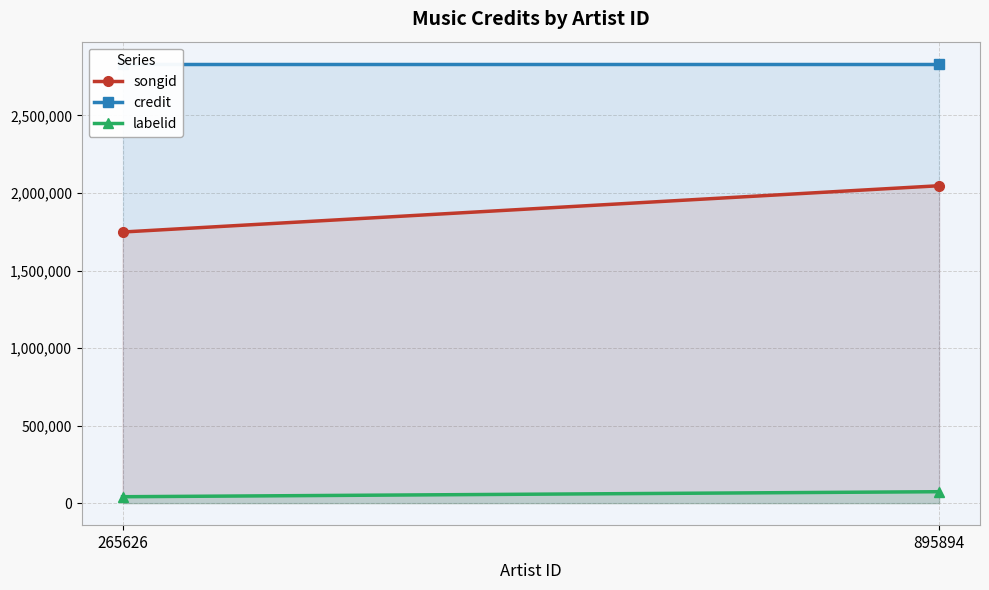

Is it true that labelid equals 74058 at 895894?

True